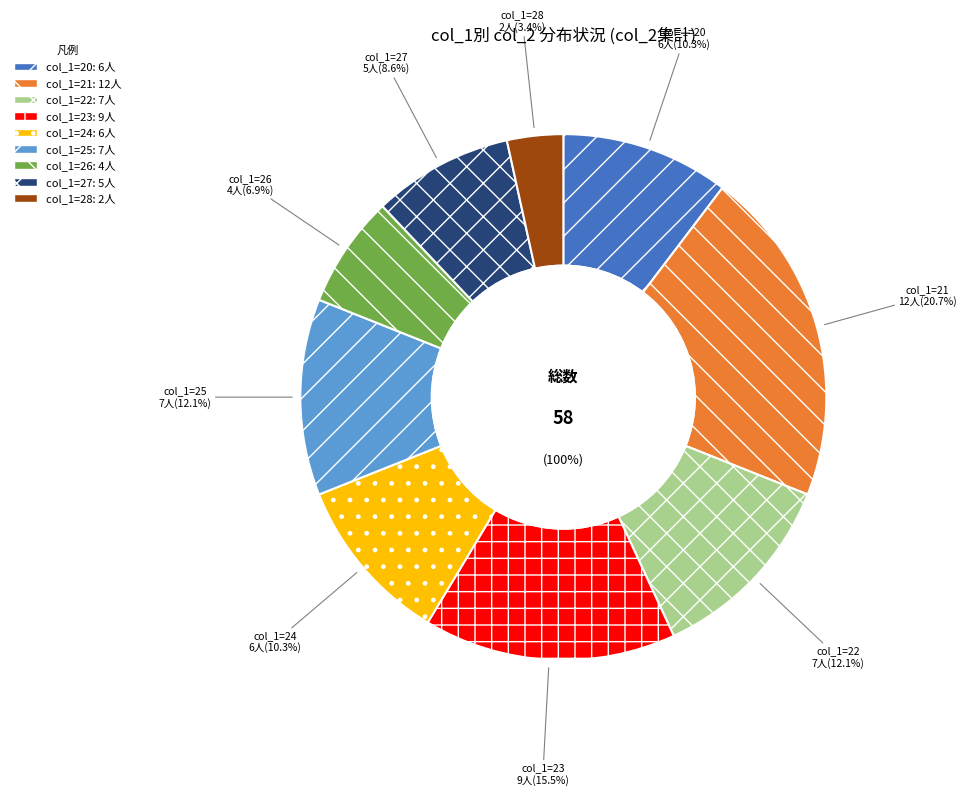

Which has a higher value, 25 or 21?

21